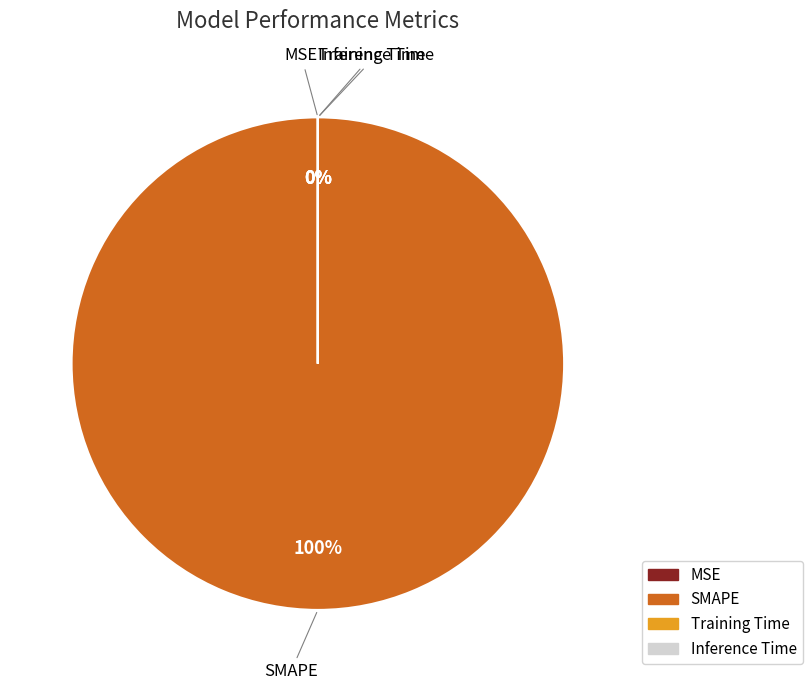

Is it true that MSE is 1% of the pie?

False